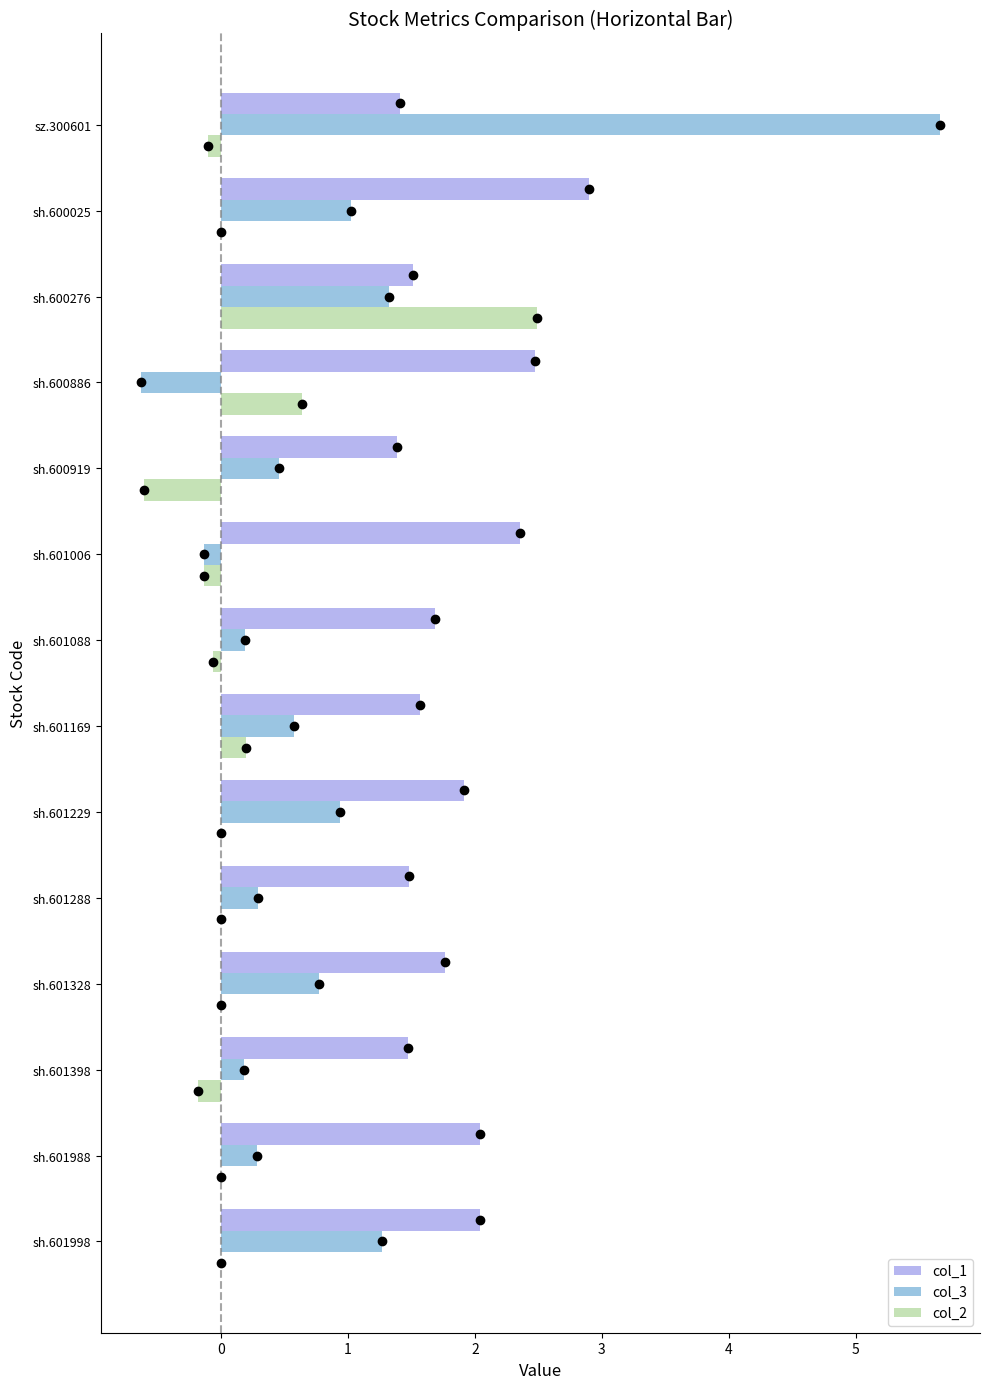

What is the sum of all col_1 values?

26.0